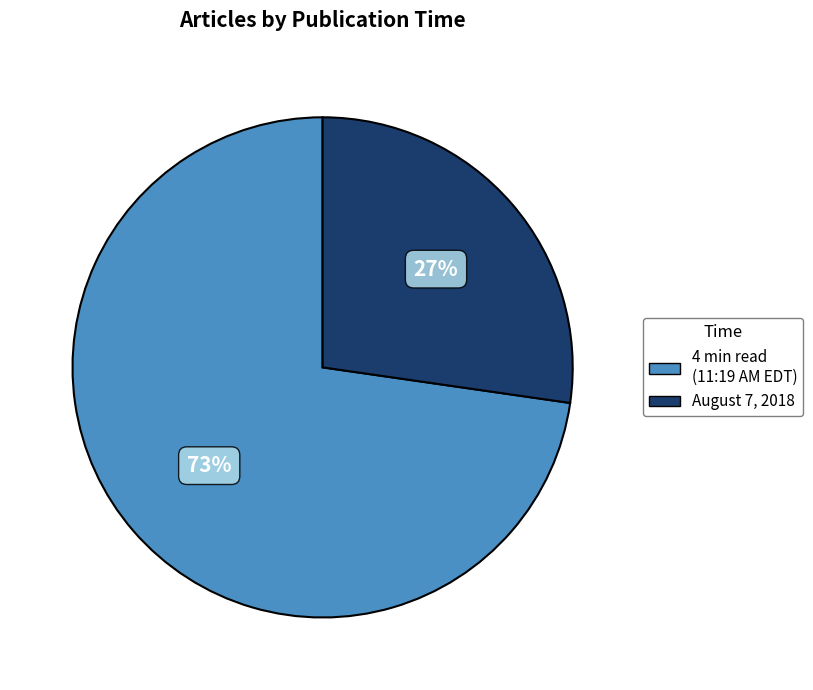

To the nearest percent, what is the average slice percentage?

50%